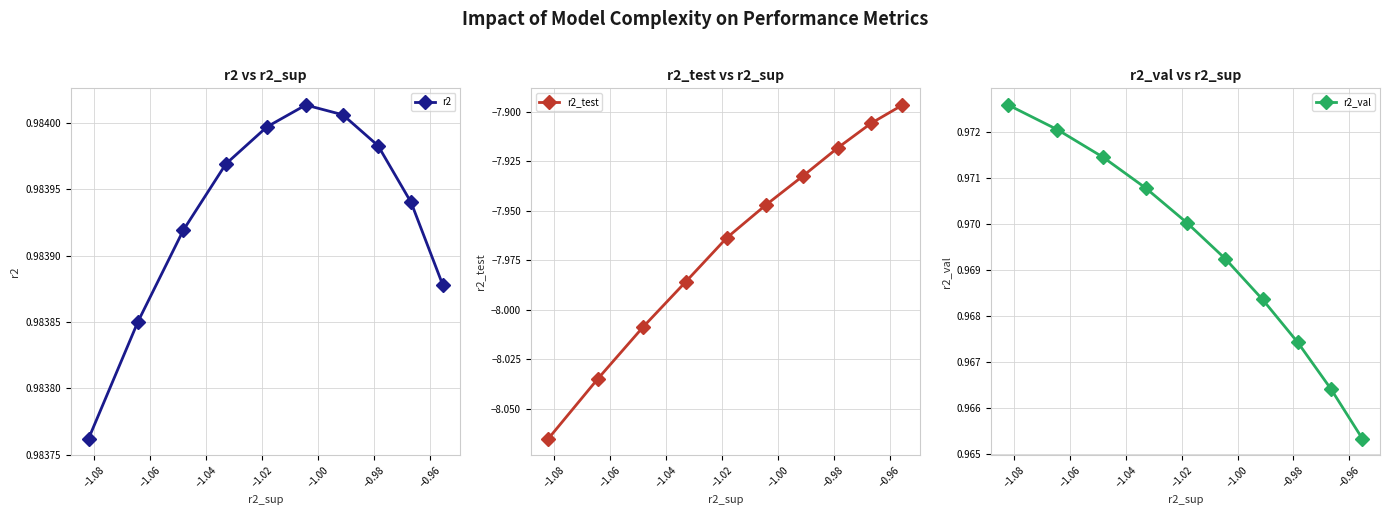

Count the r2 values in the range 0 to 1.

10